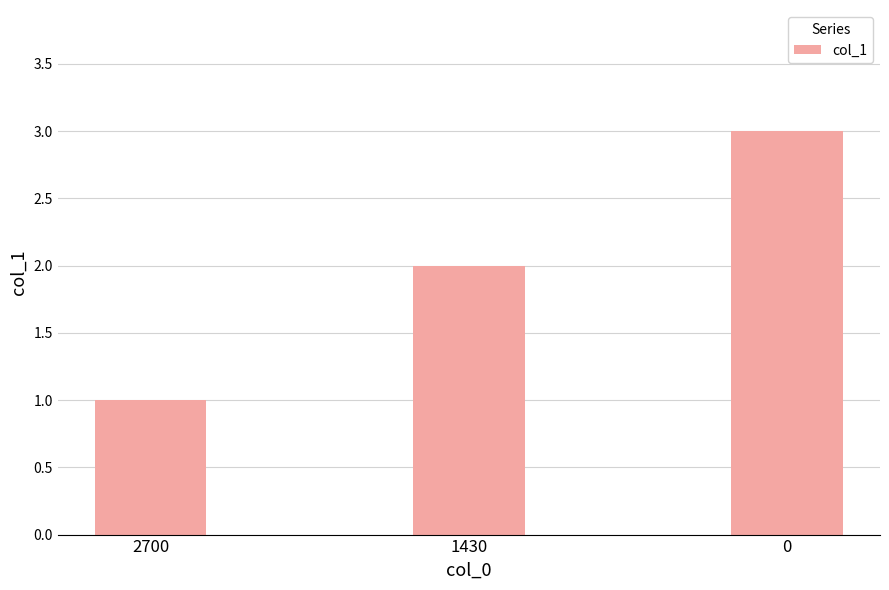

What is the difference between the values at 1430 and 0?

1